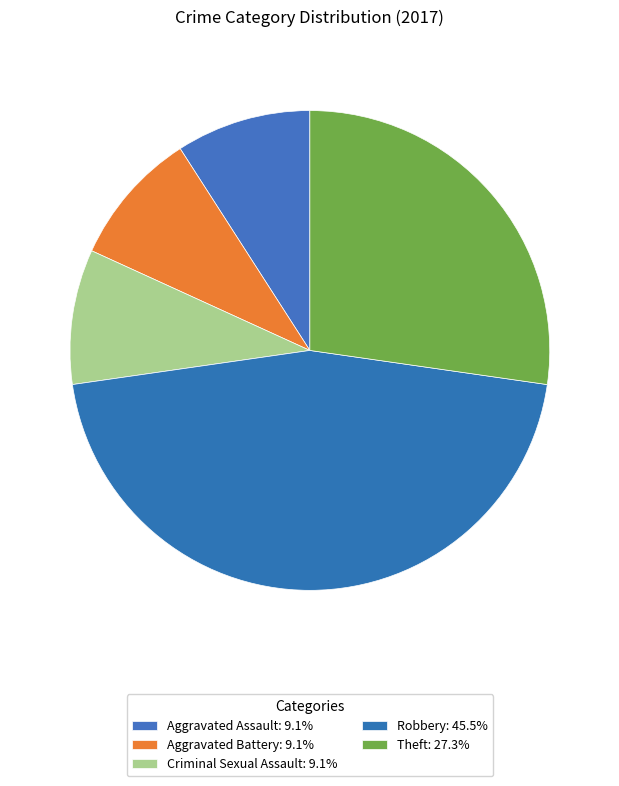

How many slices are in this pie chart?

5